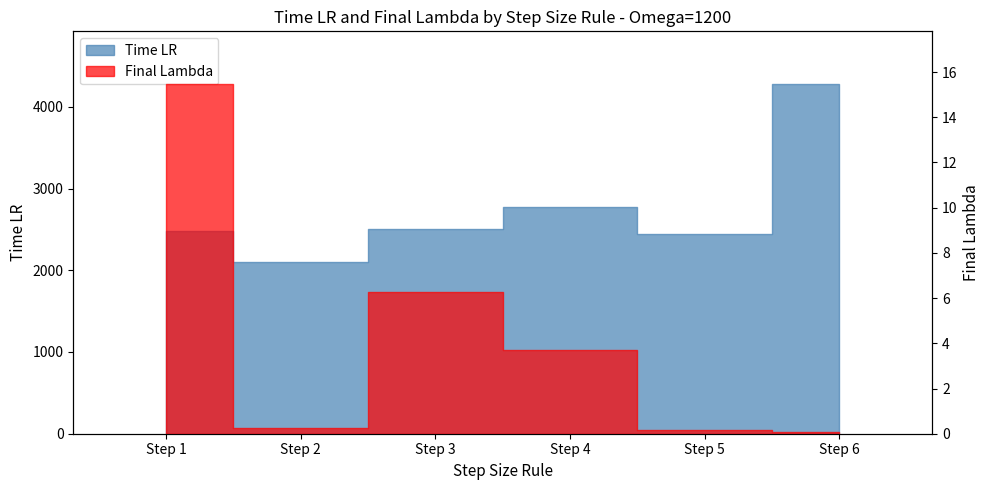

Approximately how many times larger is the value at Step 5 compared to Step 3?

1.0